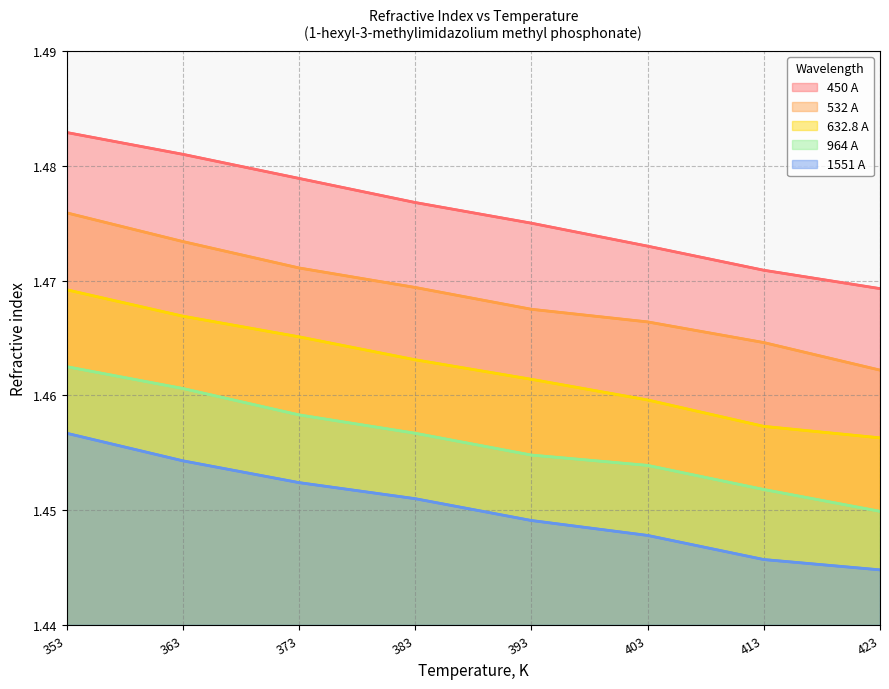

Between 403 and 413, which series saw the biggest shift?

632.8 A